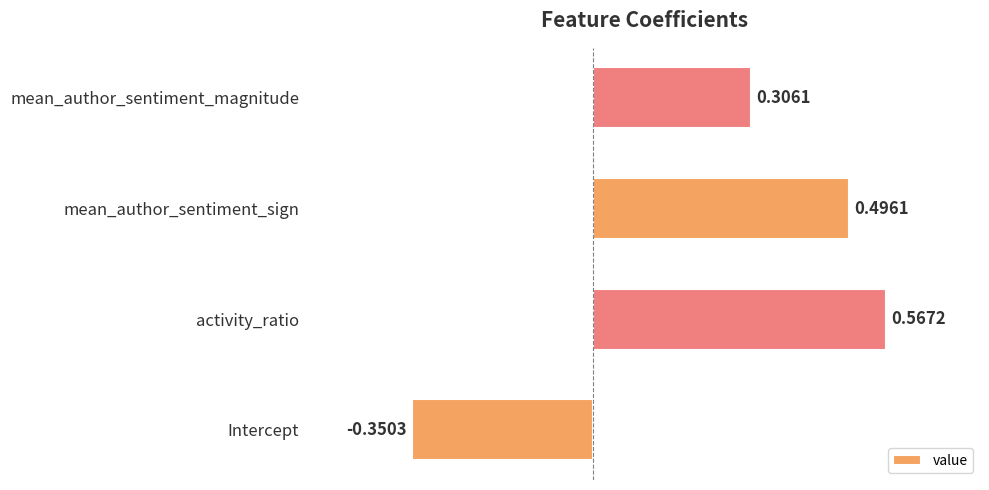

Which label corresponds to the largest value in the chart?

activity_ratio